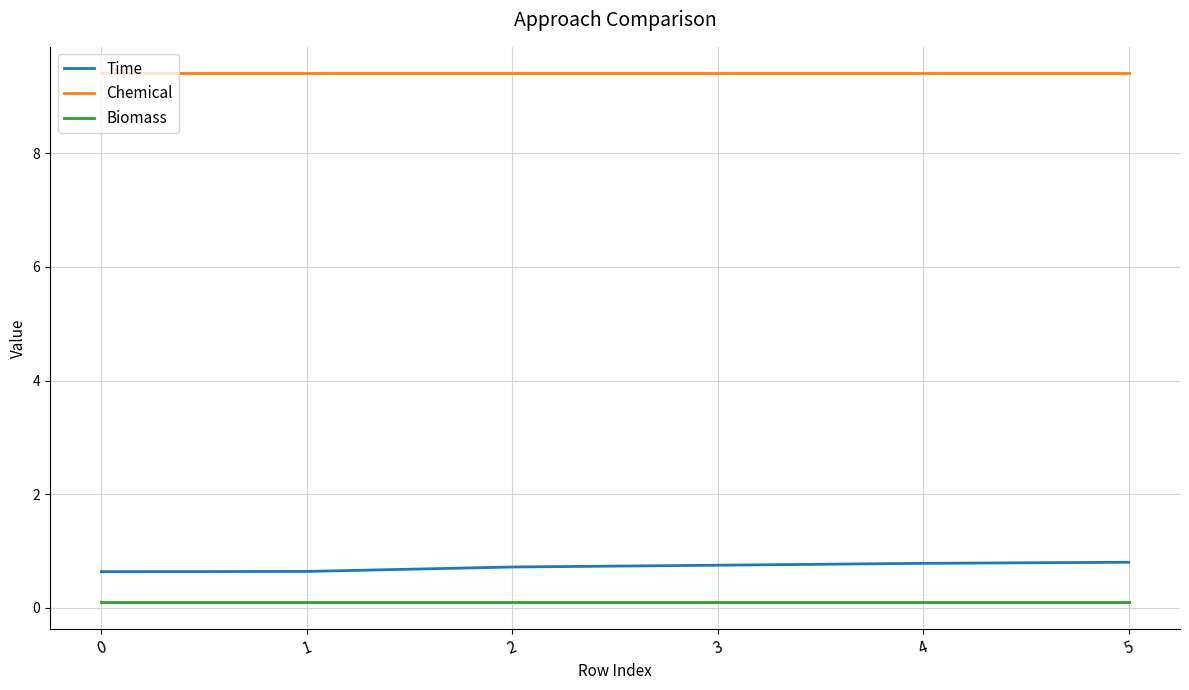

What are all the series names shown in the legend?

Time, Chemical, Biomass